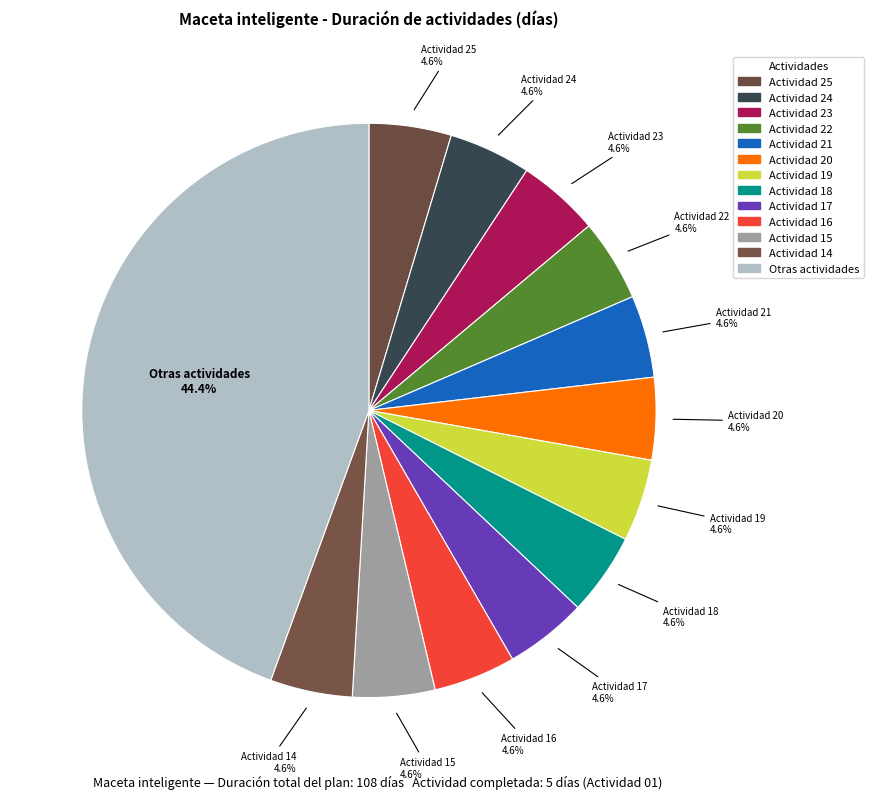

How many slices are in this pie chart?

13